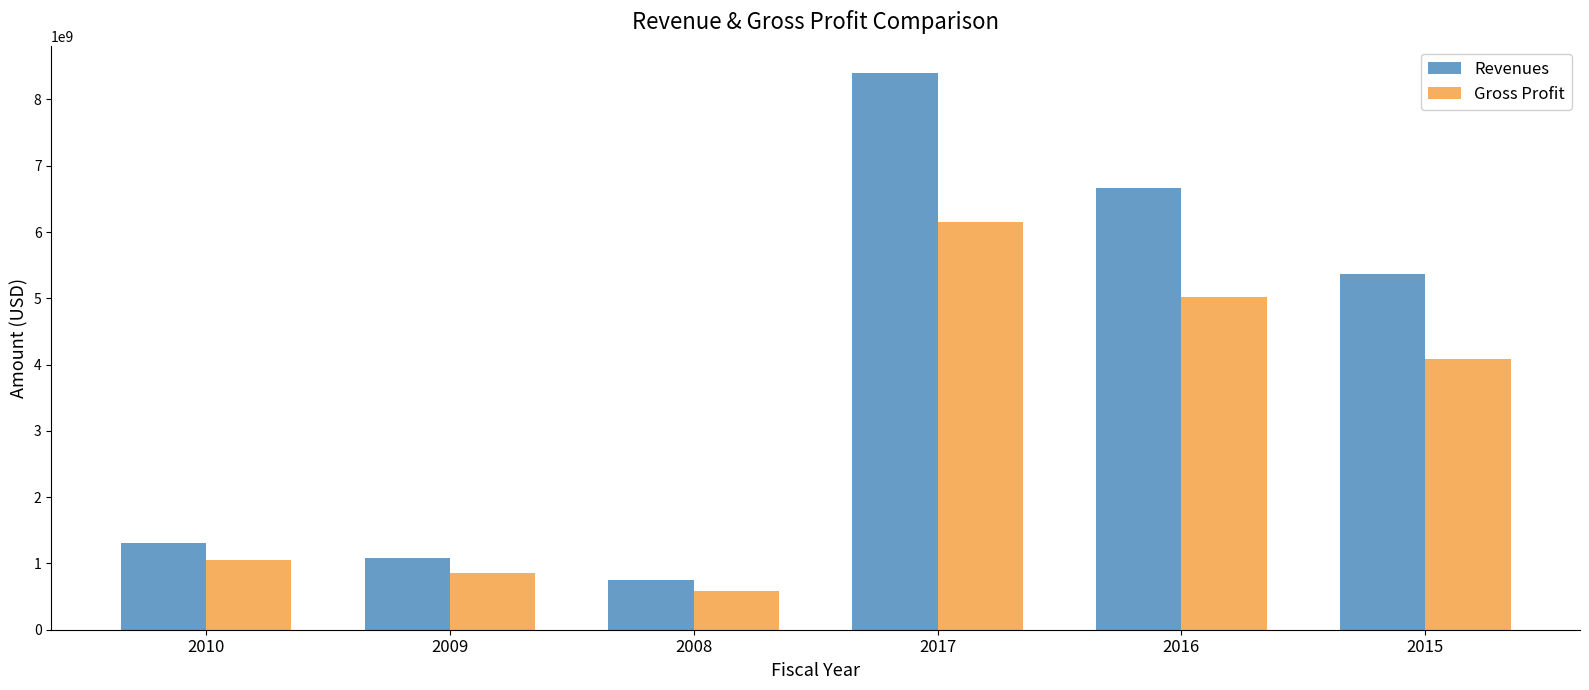

Reading right to left, what are all the values shown in this chart?

Revenues: 2015=5373586000	2016=6667216000	2017=8391984000	2008=748700000	2009=1076769000	2010=1305583000
Gross Profit: 2015=4084316000	2016=5012668000	2017=6157945000	2008=577109000	2009=856298000	2010=1047658000